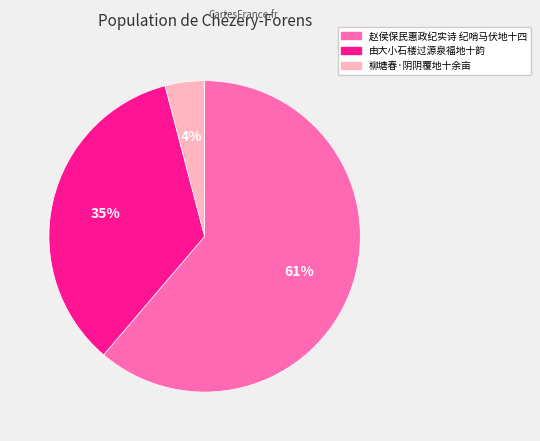

Rank the categories by value from lowest to highest.

柳塘春·阴阴覆地十余亩, 由大小石楼过源泉福地十韵, 赵侯保民惠政纪实诗 纪哨马伏地十四